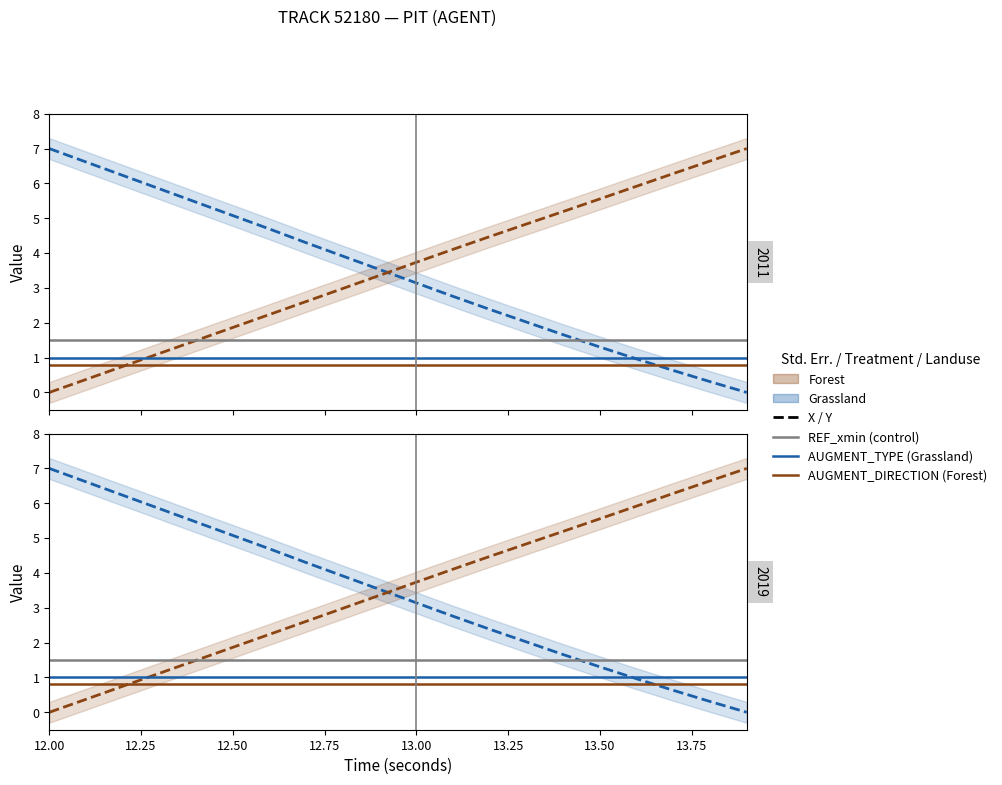

Is it true that X (Grassland) equals 2.8 at 12.50?

False